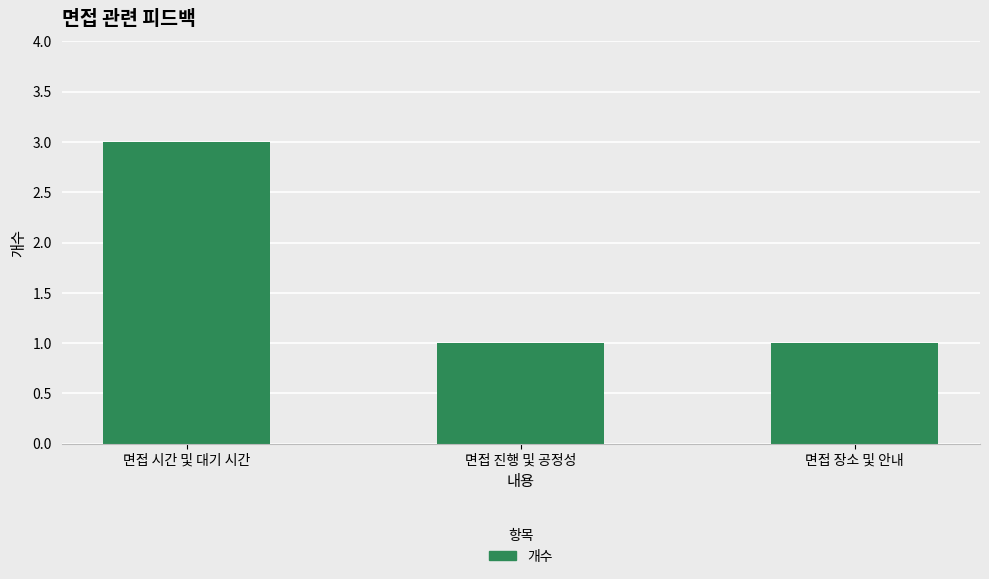

What is the sum of the values at 면접 장소 및 안내 and 면접 시간 및 대기 시간?

4